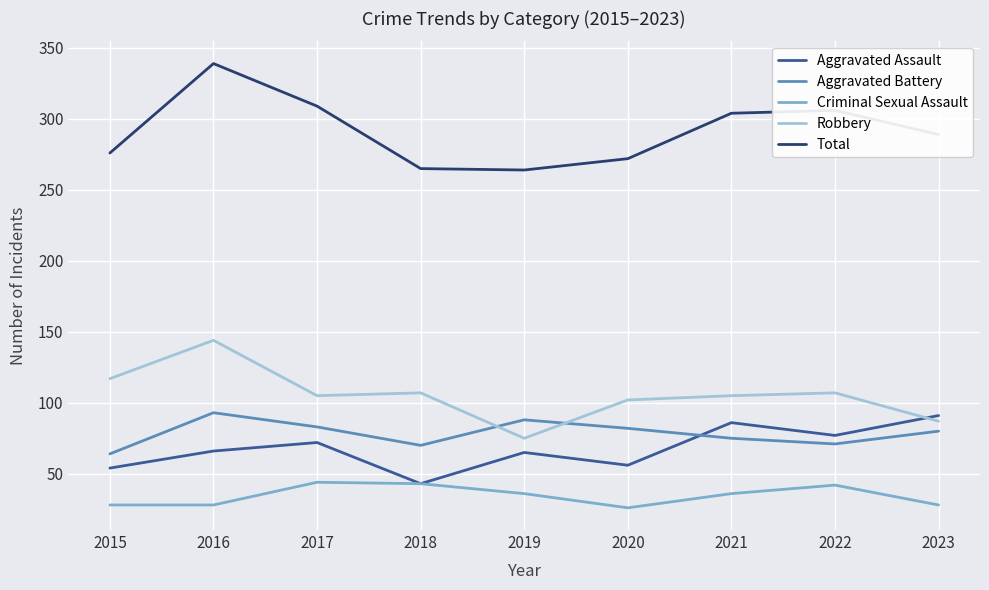

Is the value of Criminal Sexual Assault at 2017 greater than the value of Robbery at 2019?

No